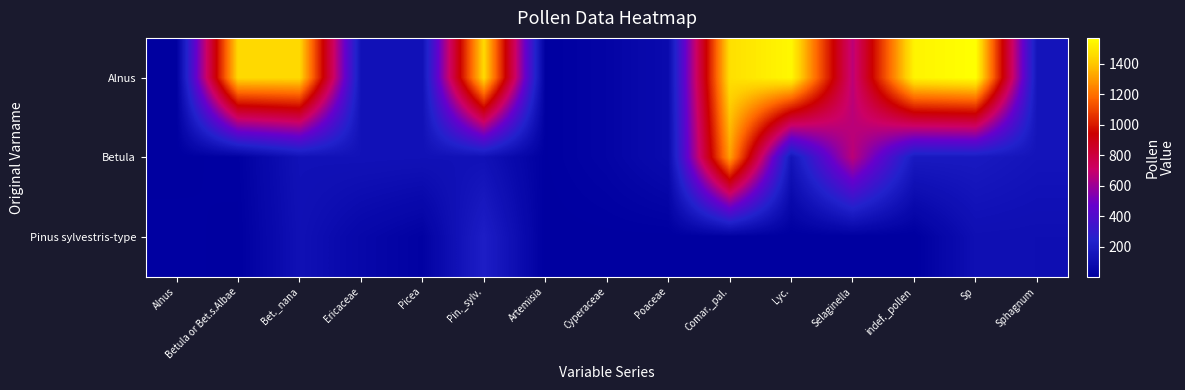

Which series has the widest spread of values?

Alnus